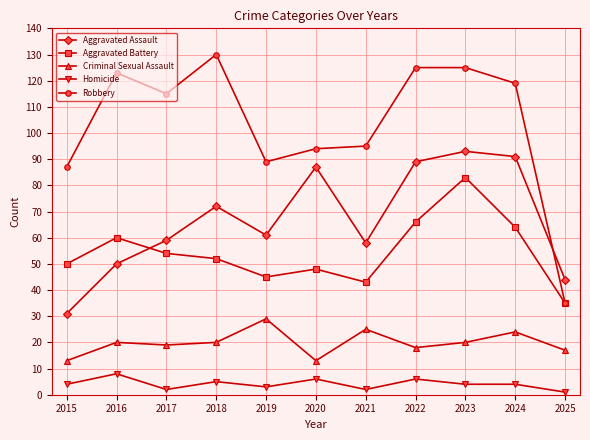

What is the highest value of the Homicide series?

8